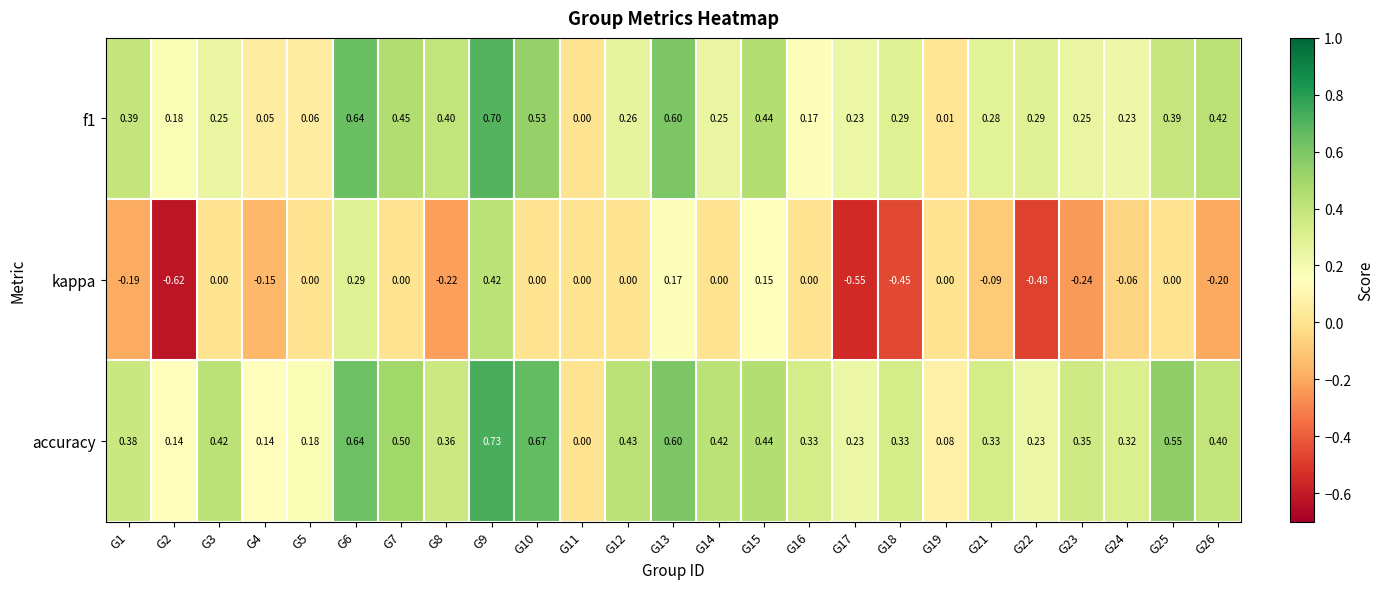

Which series has the largest total across all categories?

accuracy